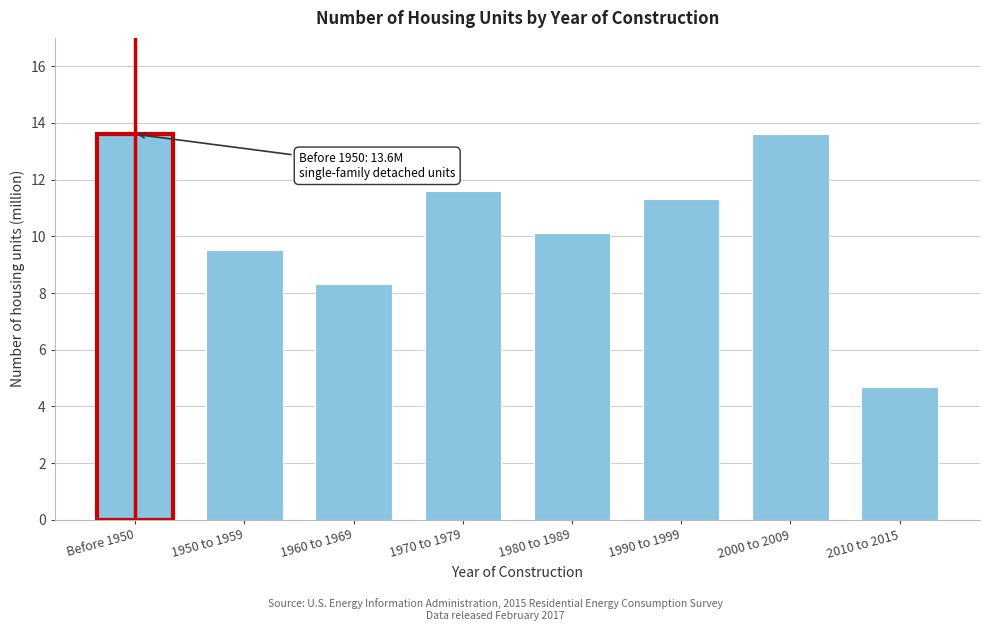

Reading right to left, what are all the values shown in this chart?

4.7	13.6	11.3	10.1	11.6	8.3	9.5	13.6